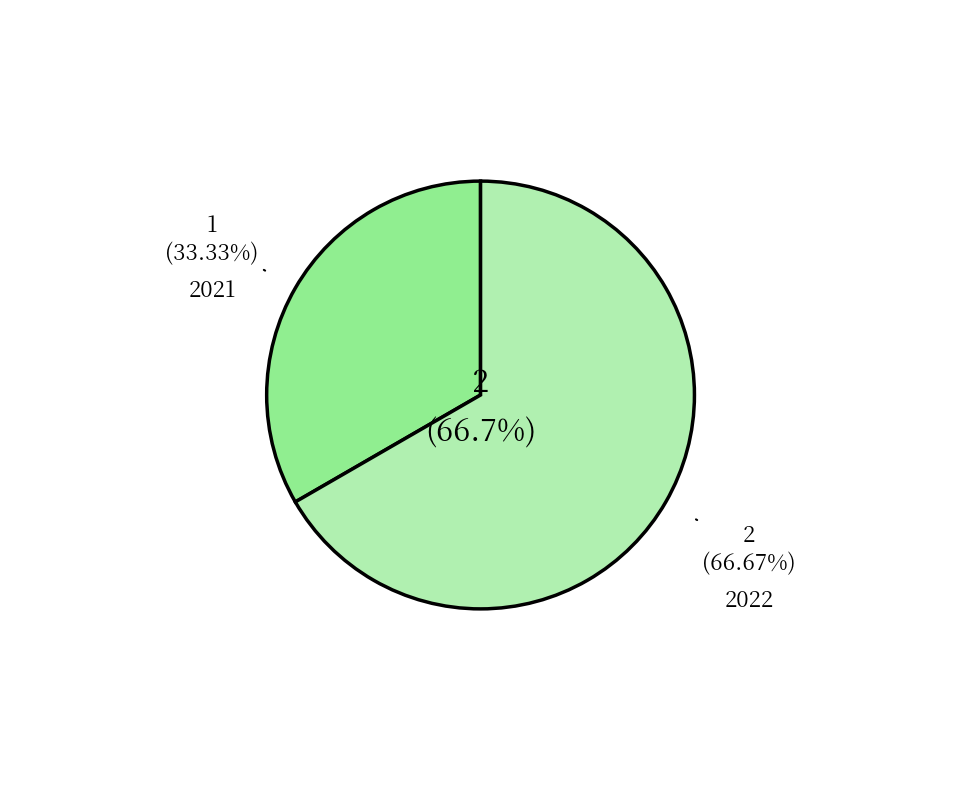

To the nearest percent, what percentage of the pie is 2021?

33%